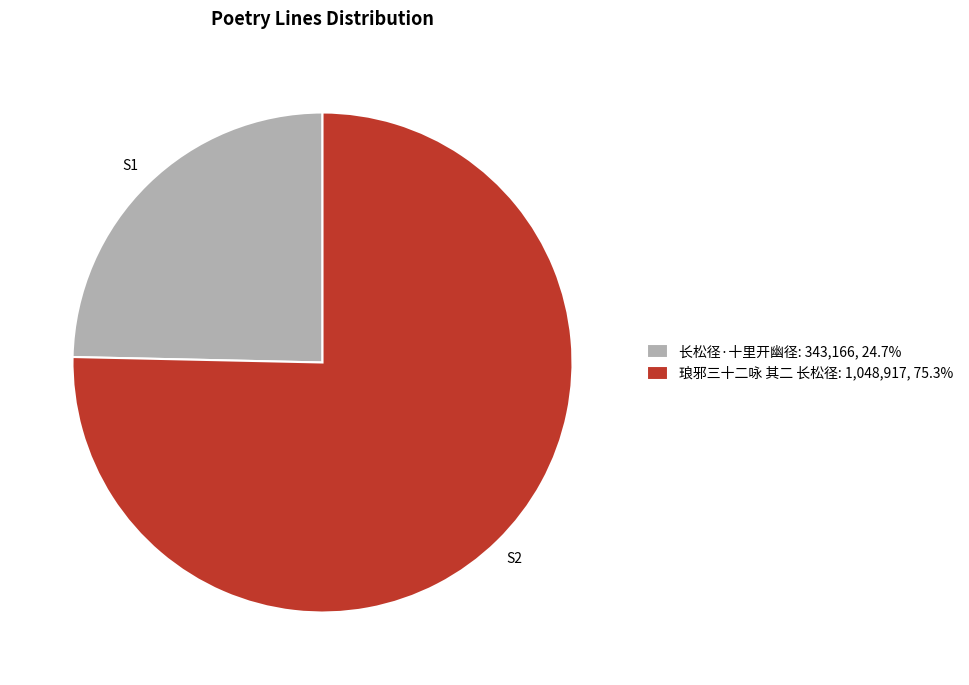

What is the smallest slice in the pie chart?

长松径·十里开幽径